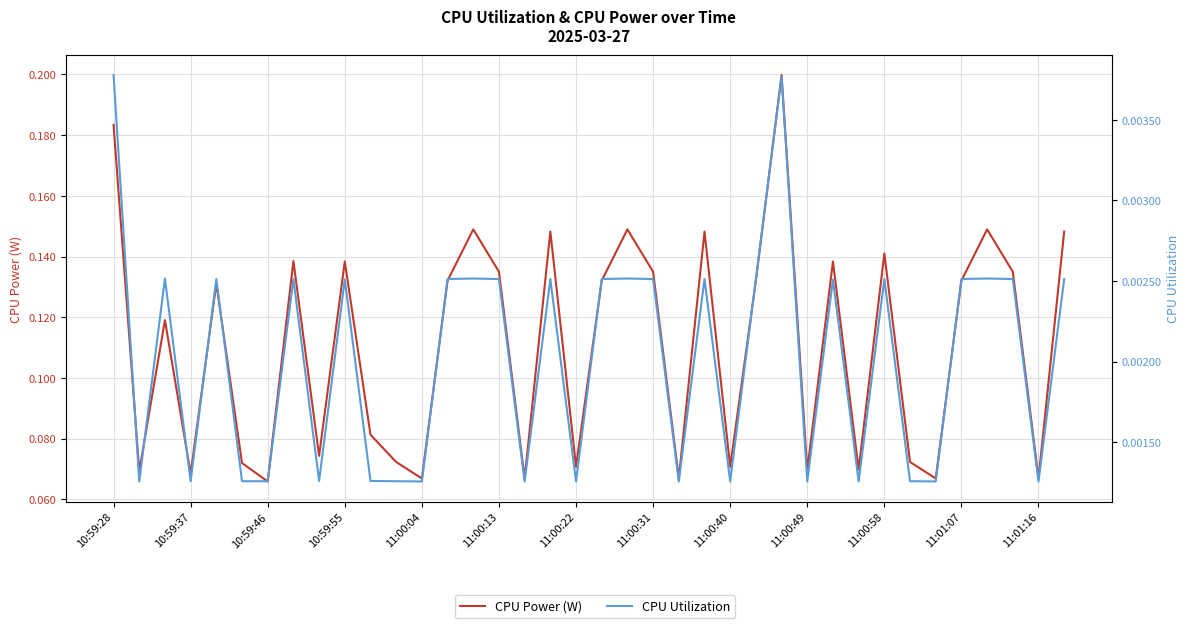

What are all the series names shown in the legend?

CPU Power (W), CPU Utilization